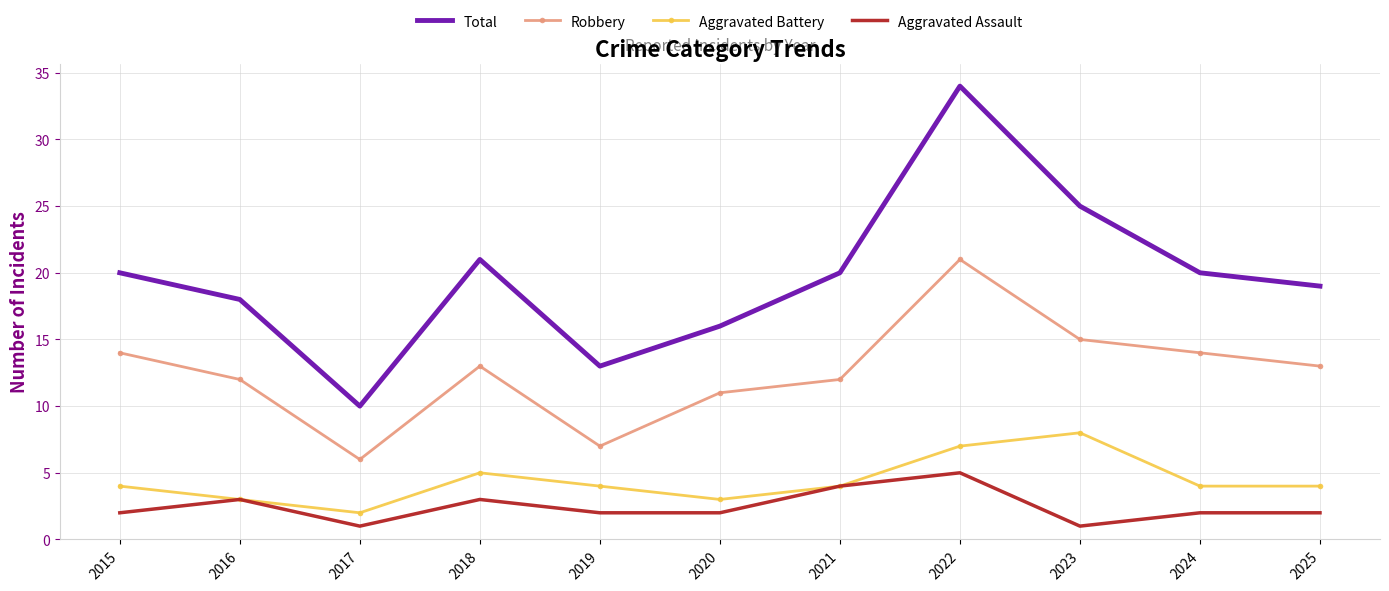

True or false: Robbery and Total intersect in this chart.

False